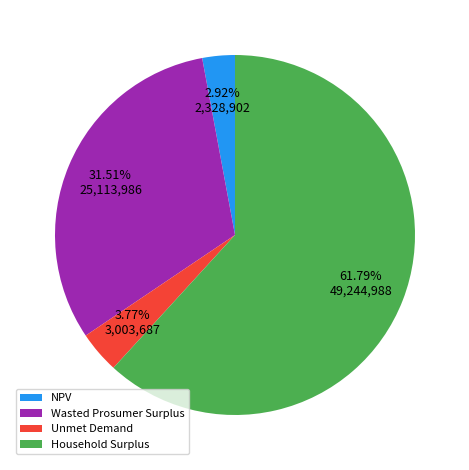

Does Household Surplus represent more than half of the total?

Yes